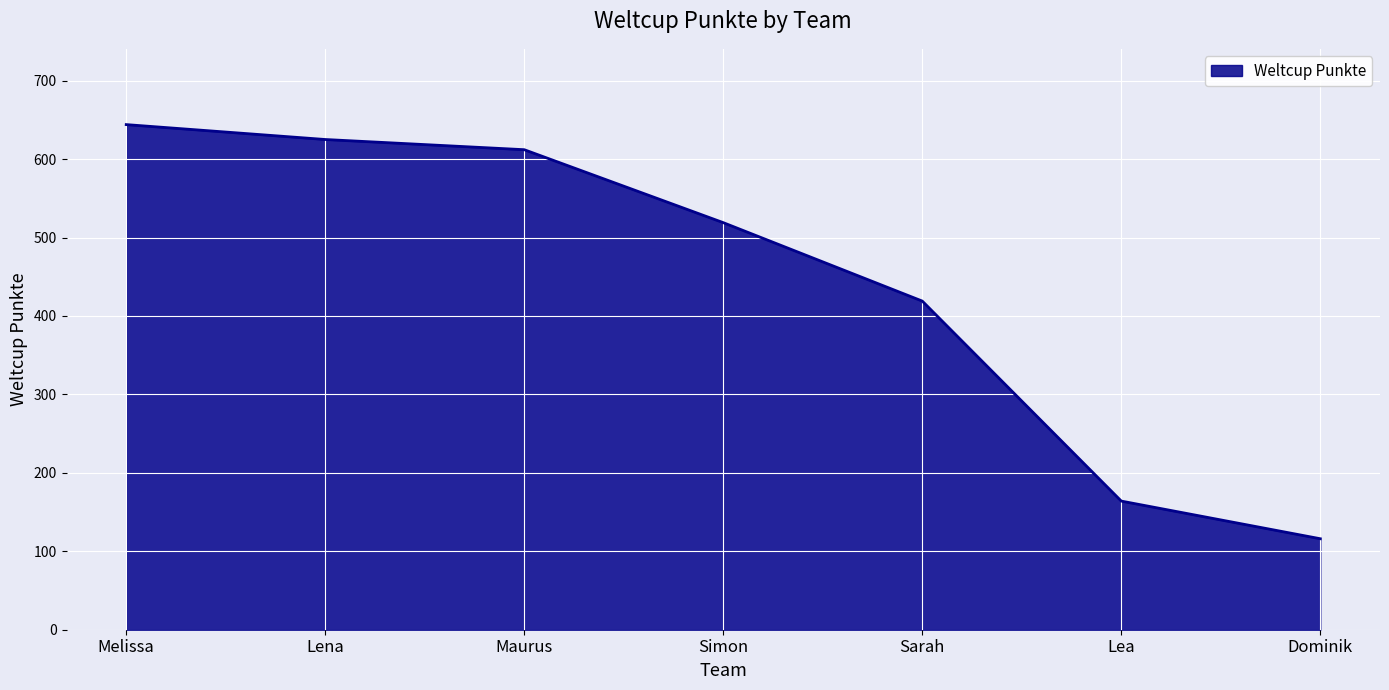

Where is the data nearest to the value 380?

Sarah